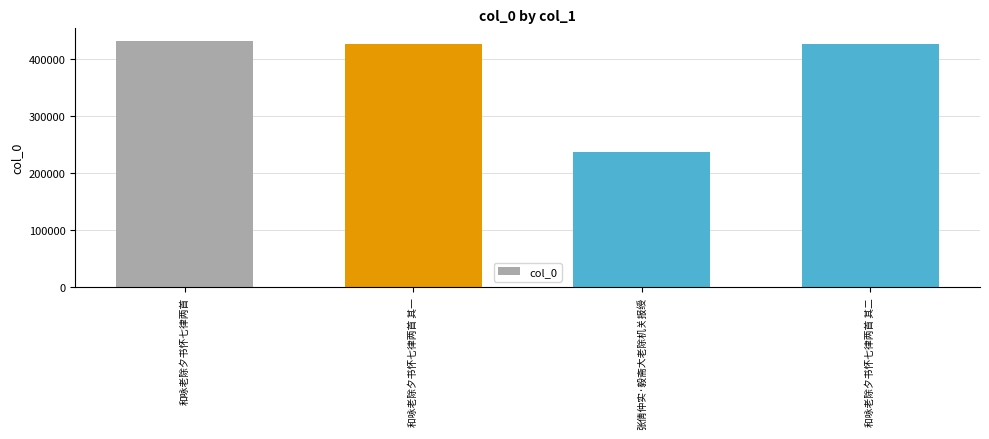

What is the maximum value shown in the chart?

431422